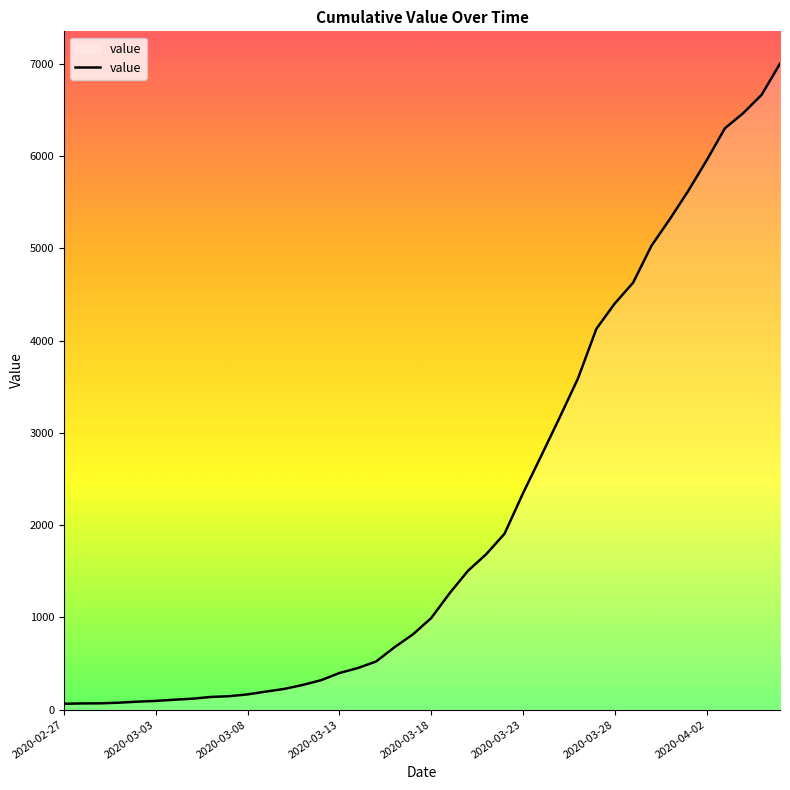

What is the maximum value shown in the chart?

7002